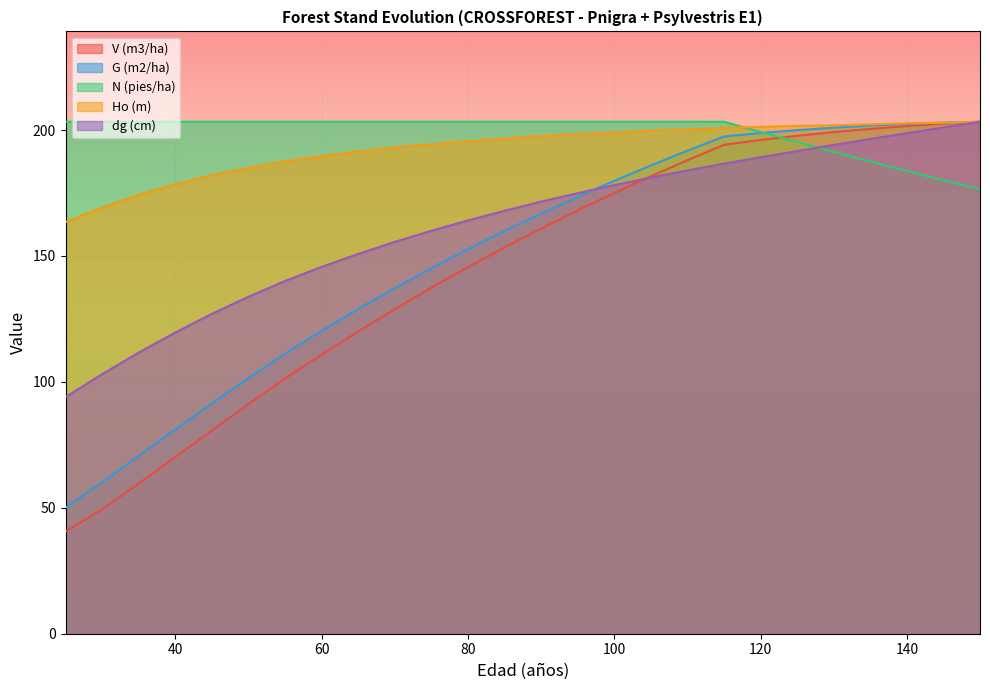

How many data points in V (m3/ha) are above 160?

13